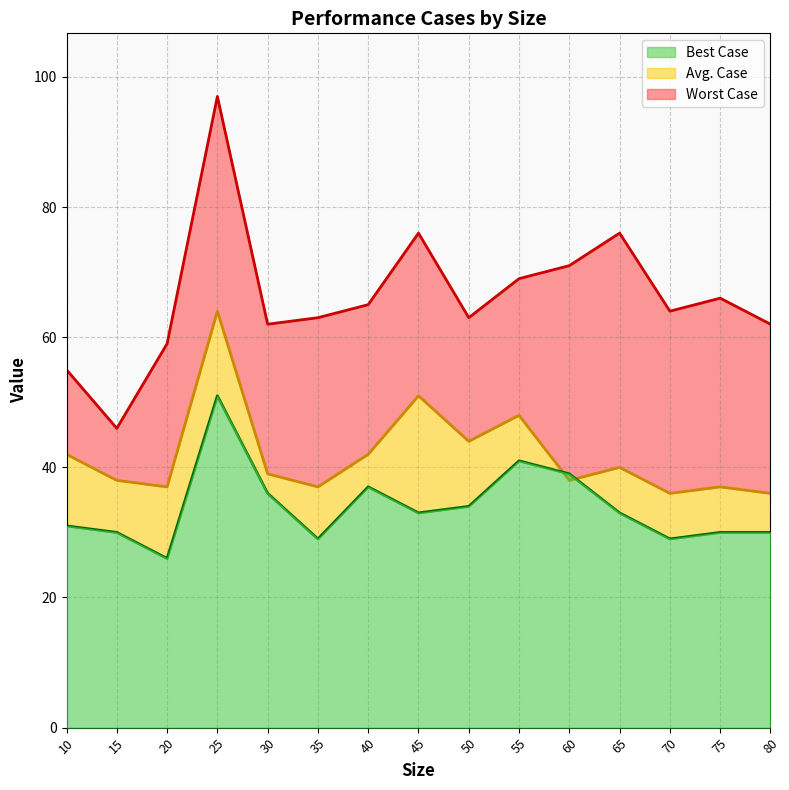

What is the value of the Worst Case point at the 11th from the left?

71